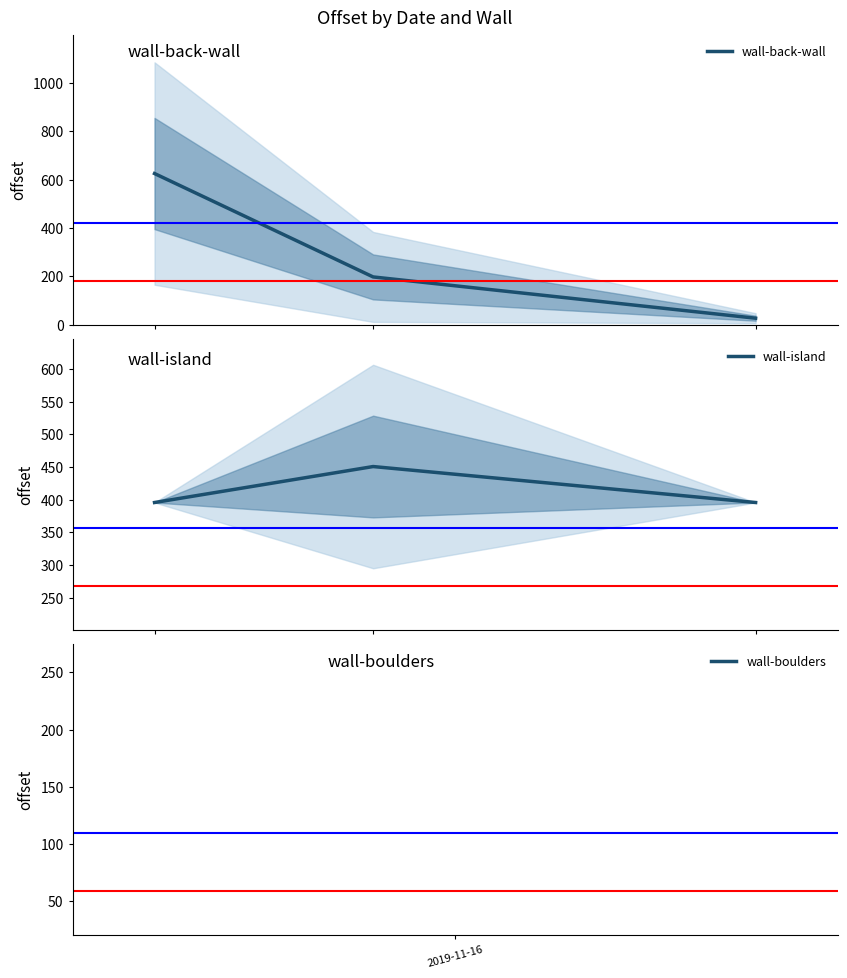

At which label does wall-back-wall first exceed 197?

2019-11-16